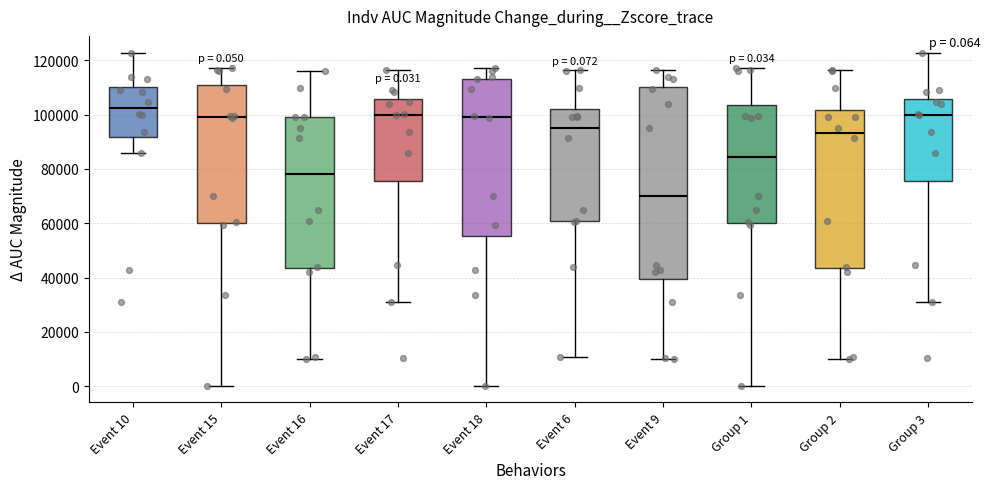

Comparing the boxes themselves (not the whiskers), which one is the tallest?

Event 9